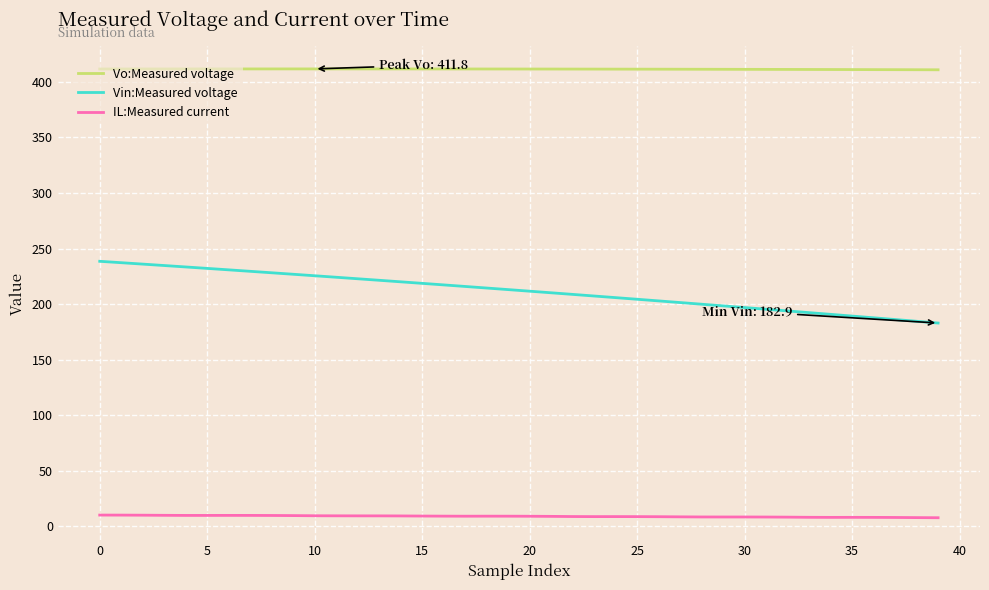

True or false: Vo:Measured voltage and IL:Measured current intersect in this chart.

False